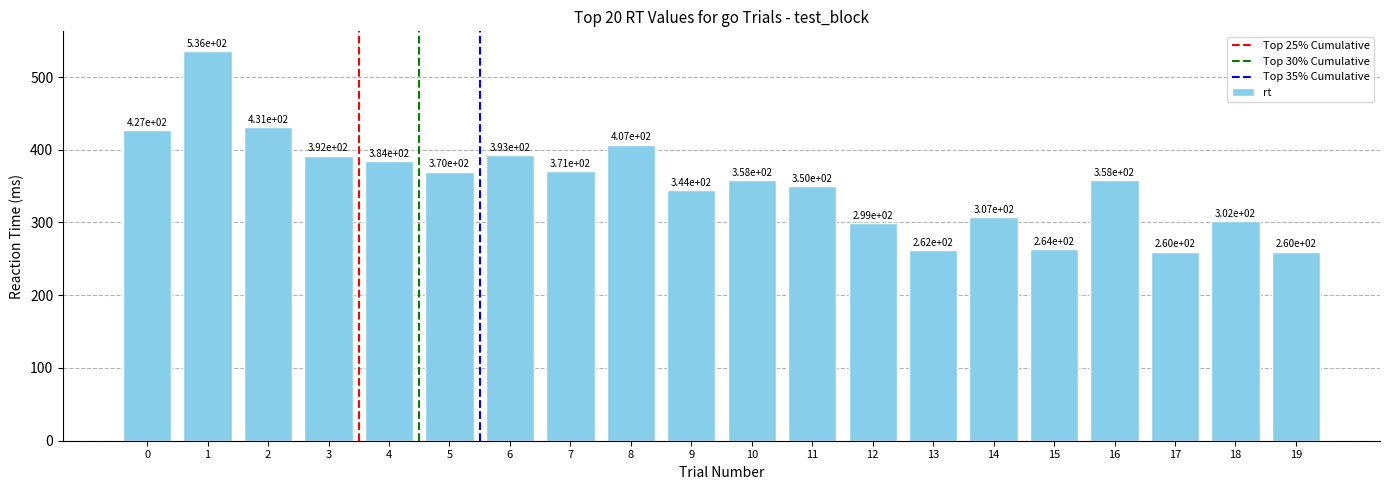

What is the change in value from 2 to 16?

-73